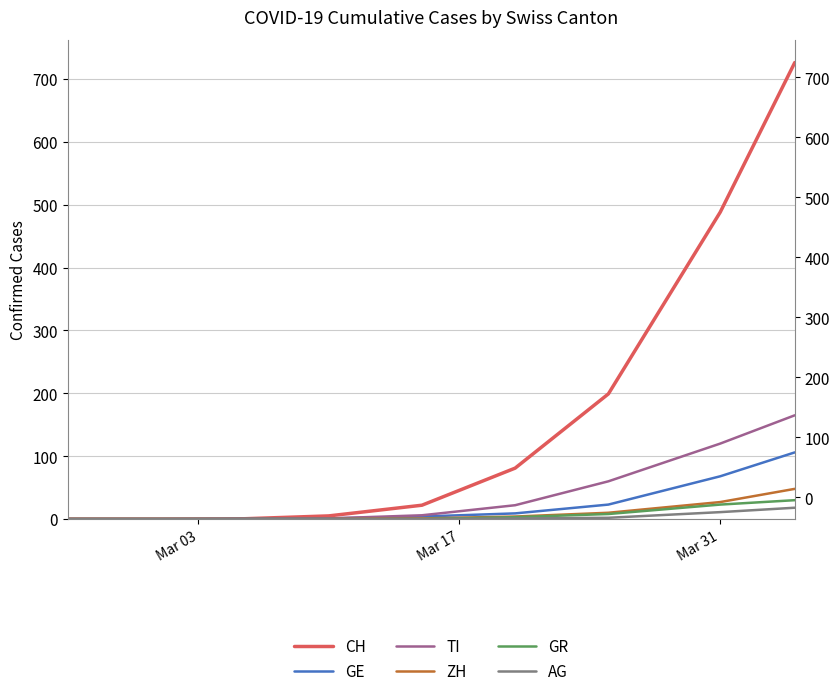

Reading right to left, transcribe all the data shown in this chart.

CH: 726	488	199	81	22	5	0	0	0	0	0	0	0
GE: 106	68	23	9	4	1	0	0	0	0	0	0	0
TI: 165	120	60	22	6	1	1	0	0	0	0	0	0
ZH: 48	27	10	4	1	0	0	0	0	0	0	0	0
GR: 30	23	8	3	0	0	0	0	0	0	0	0	0
AG: 18	11	2	1	0	0	0	0	0	0	0	0	0